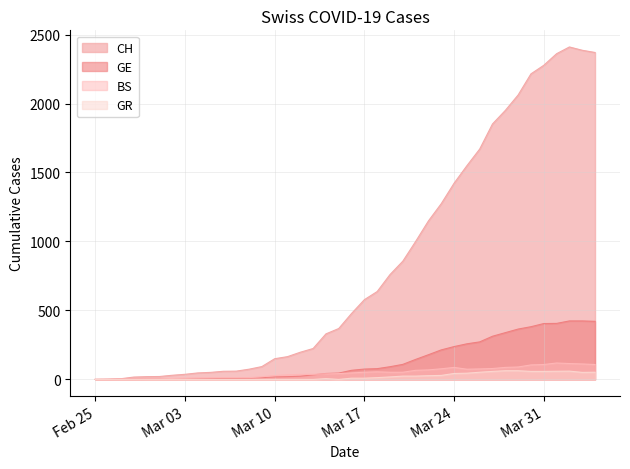

How many values in the GR series exceed 9?

18